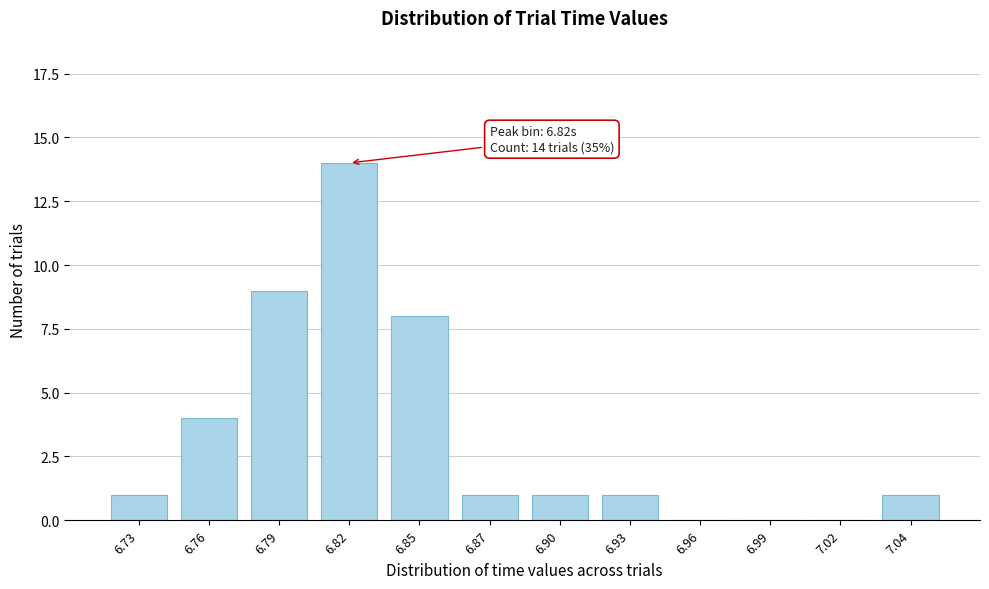

Reading right to left, extract all data points from this chart.

7.04=1	7.02=0	6.99=0	6.96=0	6.93=1	6.90=1	6.87=1	6.85=8	6.82=14	6.79=9	6.76=4	6.73=1